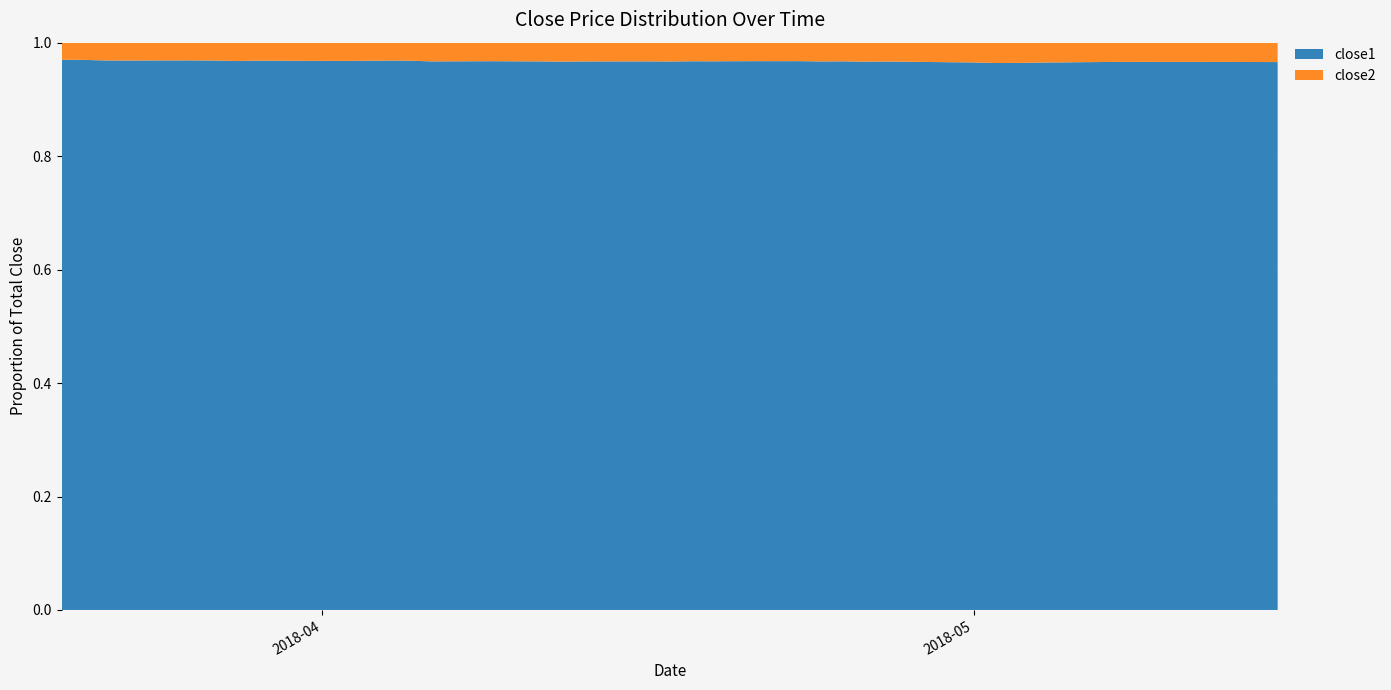

Reading right to left, transcribe all the data shown in this chart.

close1: 77.0	77.8	77.1	76.7	76.9	75.7	74.7	73.9	72.2	72.5	74.1	74.8	77.0	76.0	76.6	74.7	76.8	77.5	77.5	77.5	75.9	76.1	75.8	75.6	75.5	76.3	75.1	75.2	78.9	78.4	77.9	77.4	79.3	77.7	79.2	80.6	79.4	79.9	83.2	83.9
close2: 2.7	2.7	2.7	2.7	2.7	2.7	2.6	2.7	2.7	2.7	2.7	2.7	2.6	2.6	2.6	2.6	2.6	2.6	2.6	2.6	2.6	2.6	2.6	2.6	2.6	2.6	2.5	2.6	2.6	2.6	2.6	2.6	2.6	2.6	2.6	2.6	2.6	2.6	2.6	2.6